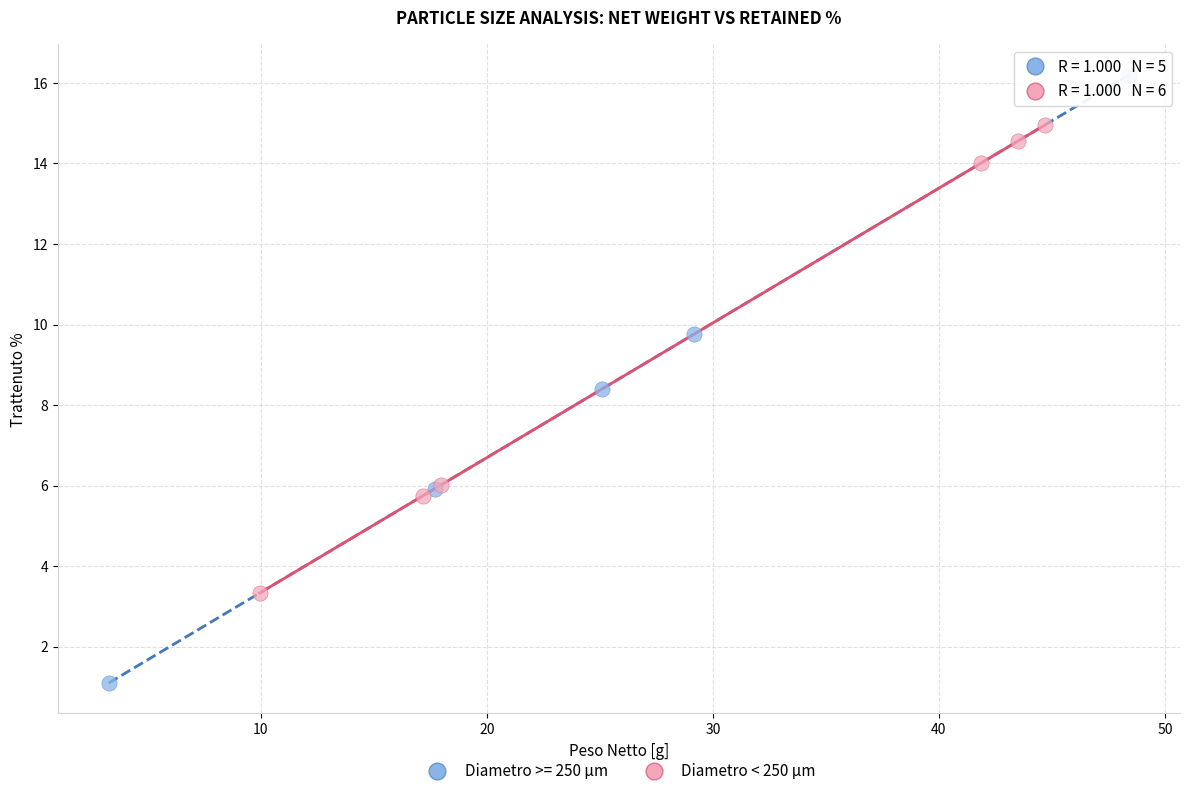

Which series has the largest Y range (max minus min)?

Diametro >= 250 µm